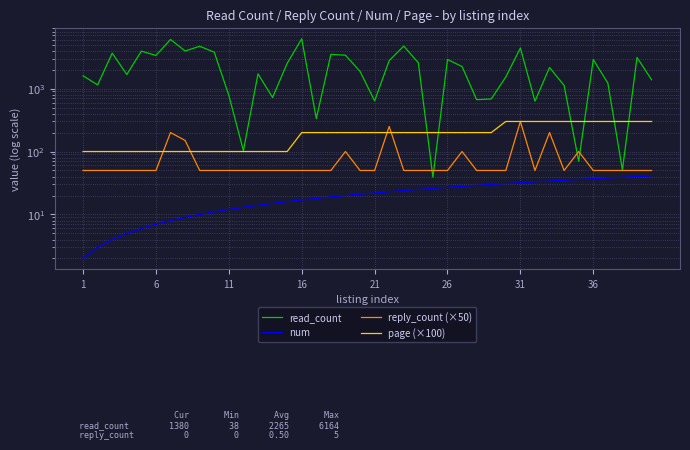

Which series has the widest spread of values?

read_count